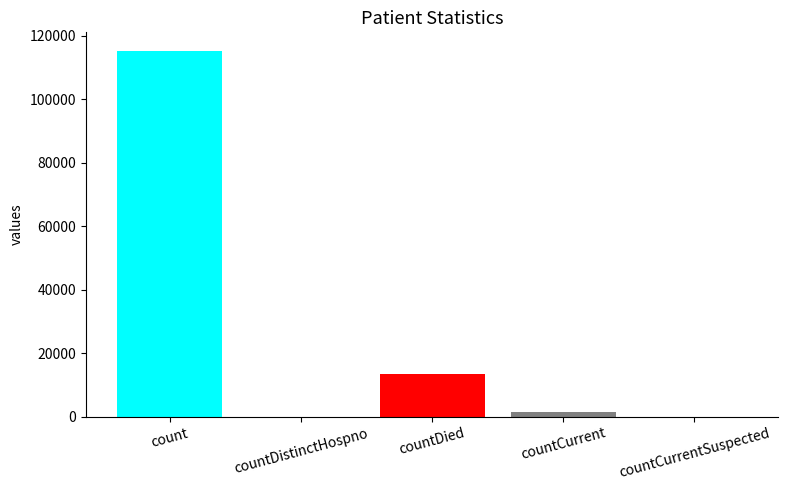

Is it true that the value at countDied is 13343?

True